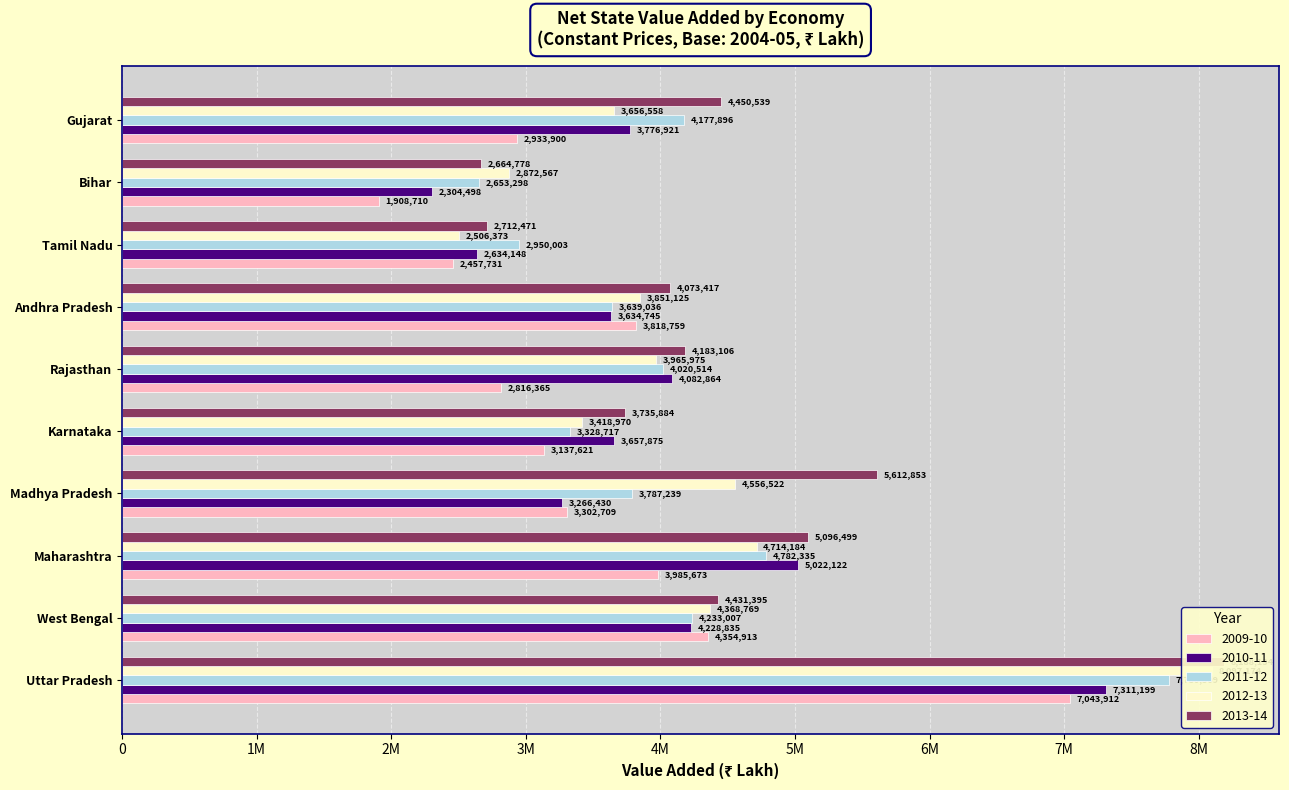

Reading left to right, transcribe all the data shown in this chart.

2009-10: 7043912	4354913	3985673	3302709	3137621	2816365	3818759	2457731	1908710	2933900
2010-11: 7311199	4228835	5022122	3266430	3657875	4082864	3634745	2634148	2304498	3776921
2011-12: 7780509	4233007	4782335	3787239	3328717	4020514	3639036	2950003	2653298	4177896
2012-13: 8097174	4368769	4714184	4556522	3418970	3965975	3851125	2506373	2872567	3656558
2013-14: 8188134	4431395	5096499	5612853	3735884	4183106	4073417	2712471	2664778	4450539